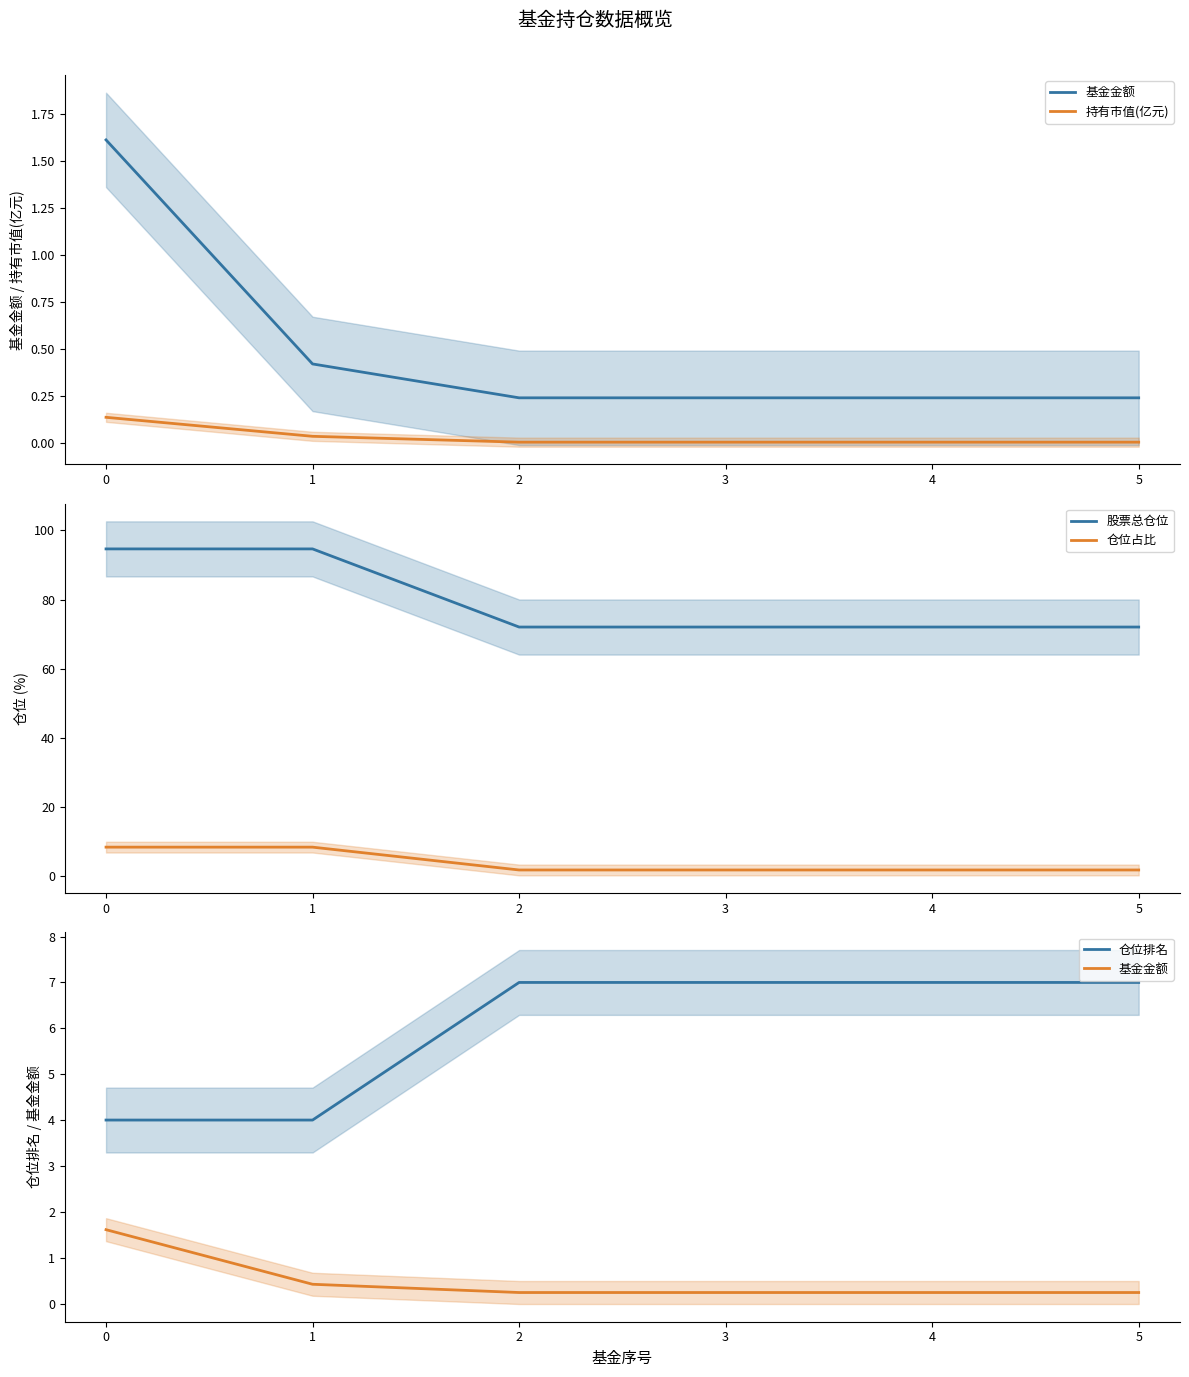

What is the minimum value for 基金金额?

0.2